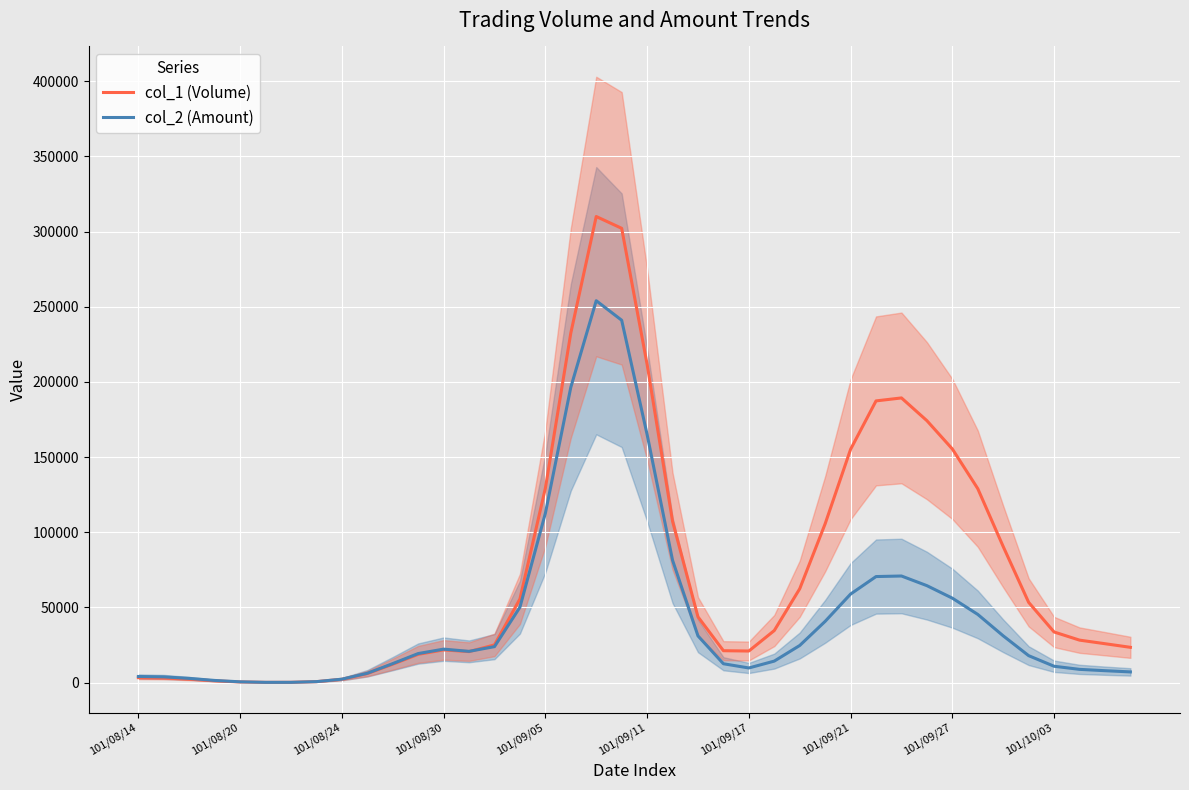

What is the sum of all col_1 (Volume) values?

2999000.0